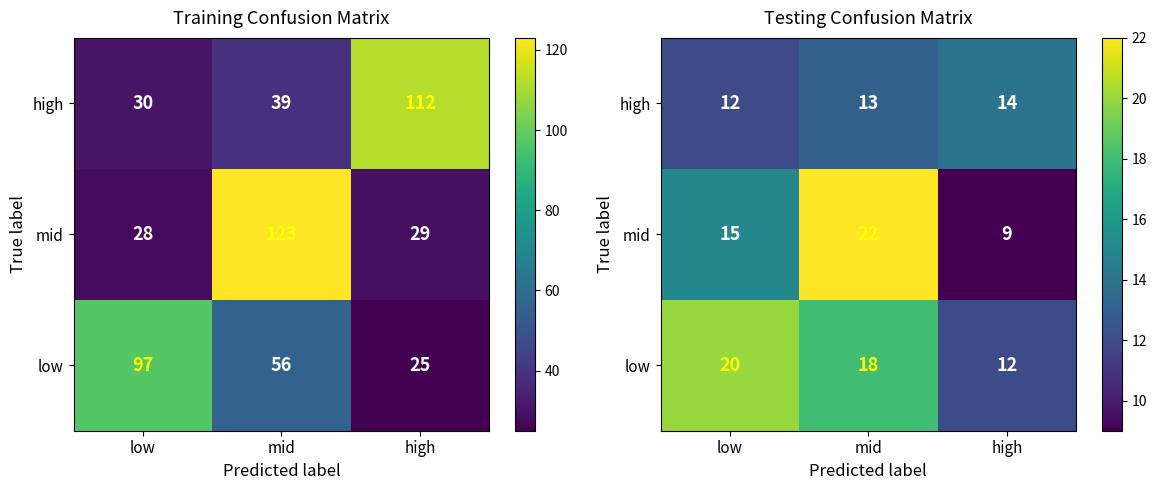

What is the smallest value displayed?

9